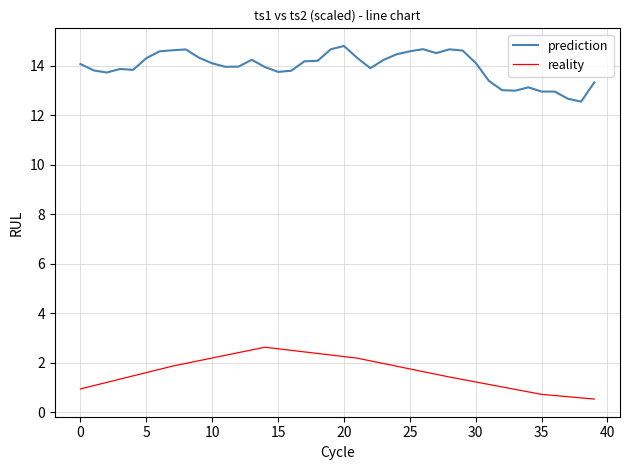

What is the maximum value shown in the chart?

14.8